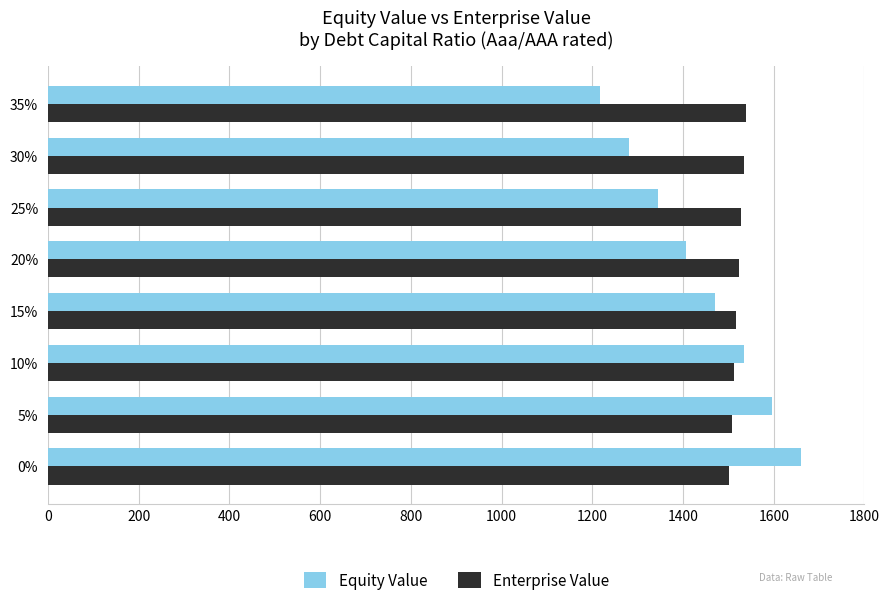

At which label does Equity Value reach its minimum?

35%